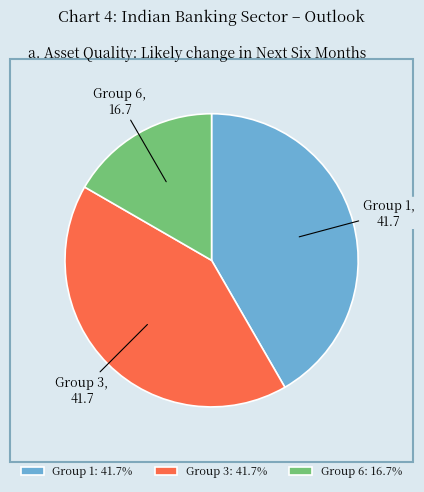

How many slices are in this pie chart?

3